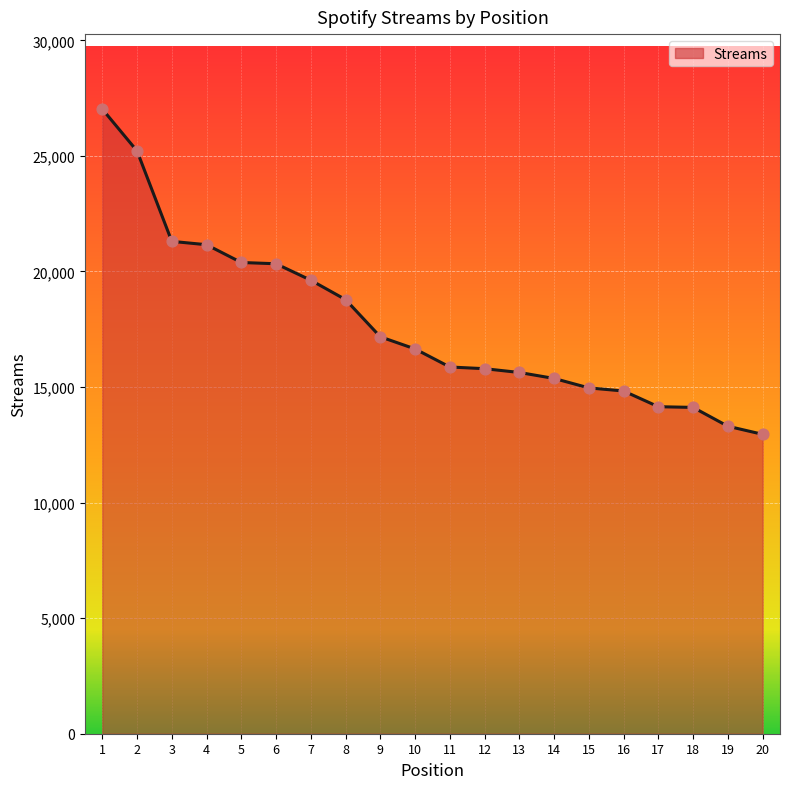

Approximately how many times larger is the value at 19 compared to 7?

0.7